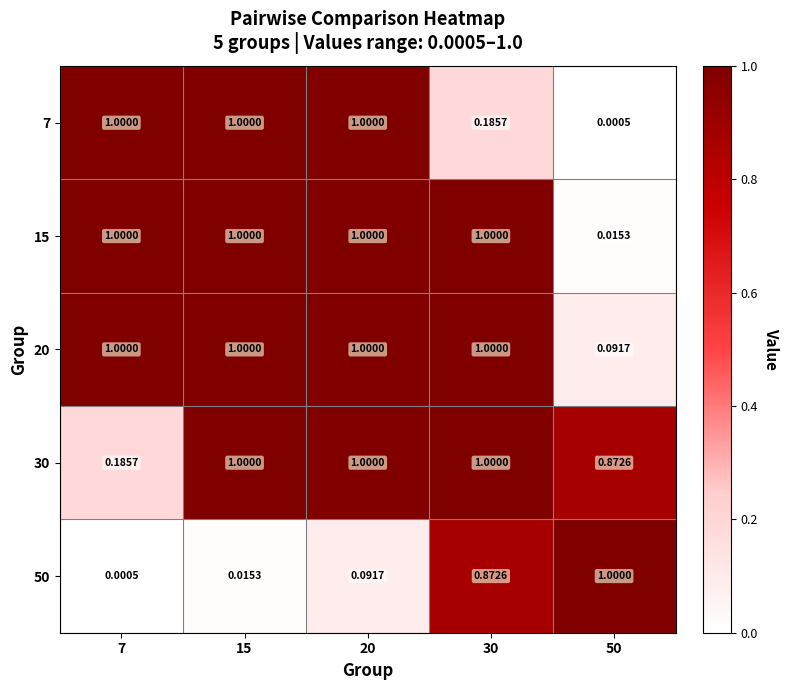

Which series has the largest total across all categories?

20